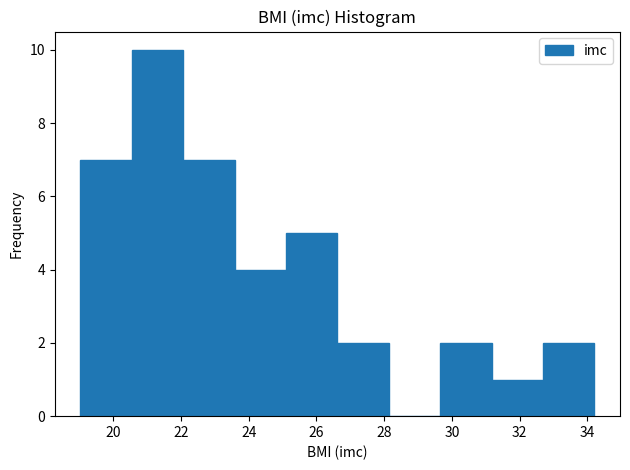

Reading left to right, transcribe this chart: for each bar, give the range it covers on the x-axis and its height. Neither the bar edges nor the heights are printed on the chart, so give them approximately, as read against the axes.

19.0 to 20.6: 7
20.6 to 22.0: 10
22.0 to 23.6: 7
23.6 to 25.2: 4
25.2 to 26.6: 5
26.6 to 28.2: 2
28.2 to 29.6: 0
29.6 to 31.2: 2
31.2 to 32.6: 1
32.6 to 34.2: 2